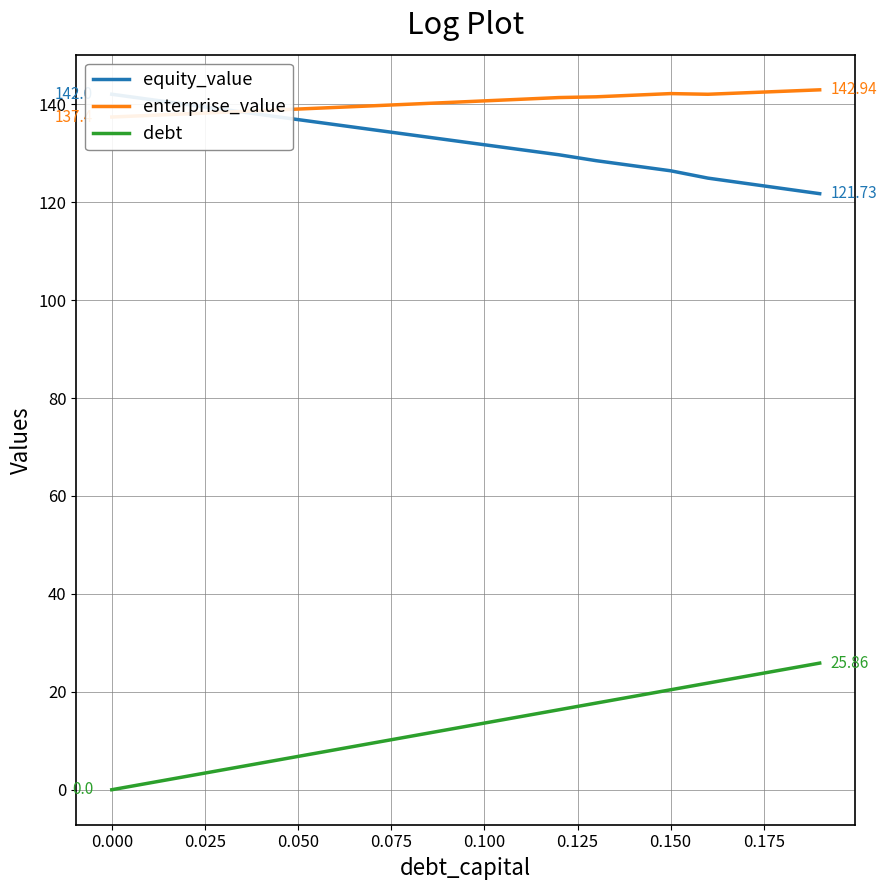

True or false: debt and enterprise_value cross at least once.

False